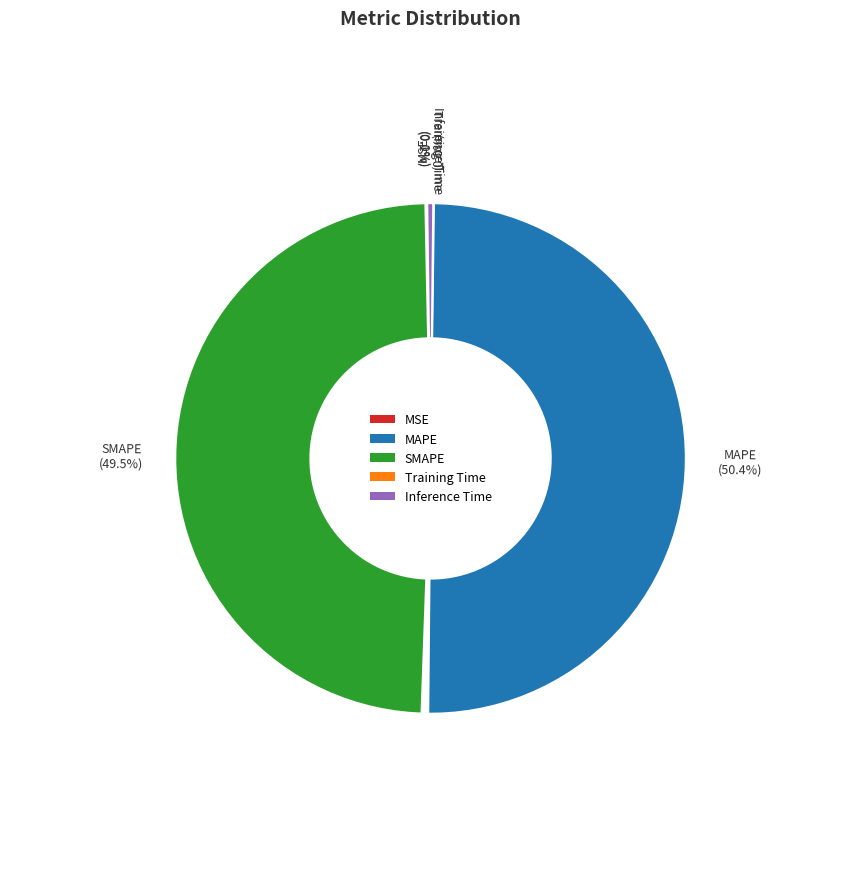

The MAPE slice represents 39% of the pie. True or false?

False